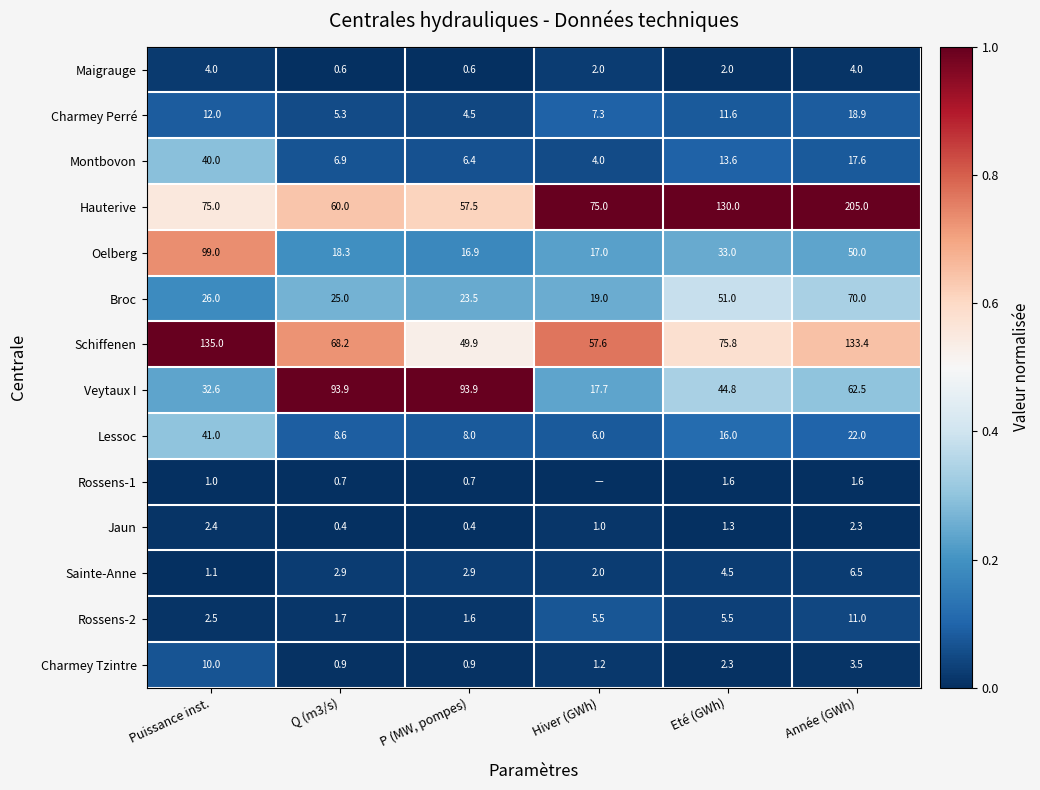

At how many categories does at least one series exceed 0?

6